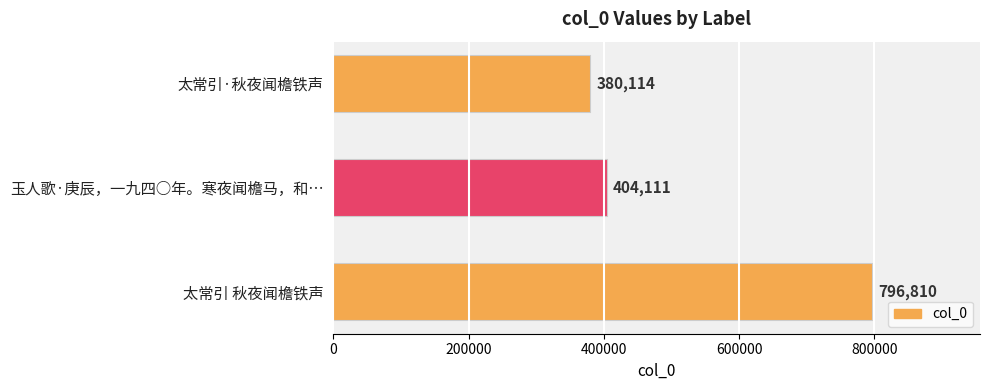

Which has a higher value, 太常引 秋夜闻檐铁声 or 玉人歌·庚辰，一九四○年。寒夜闻檐马，和…?

太常引 秋夜闻檐铁声